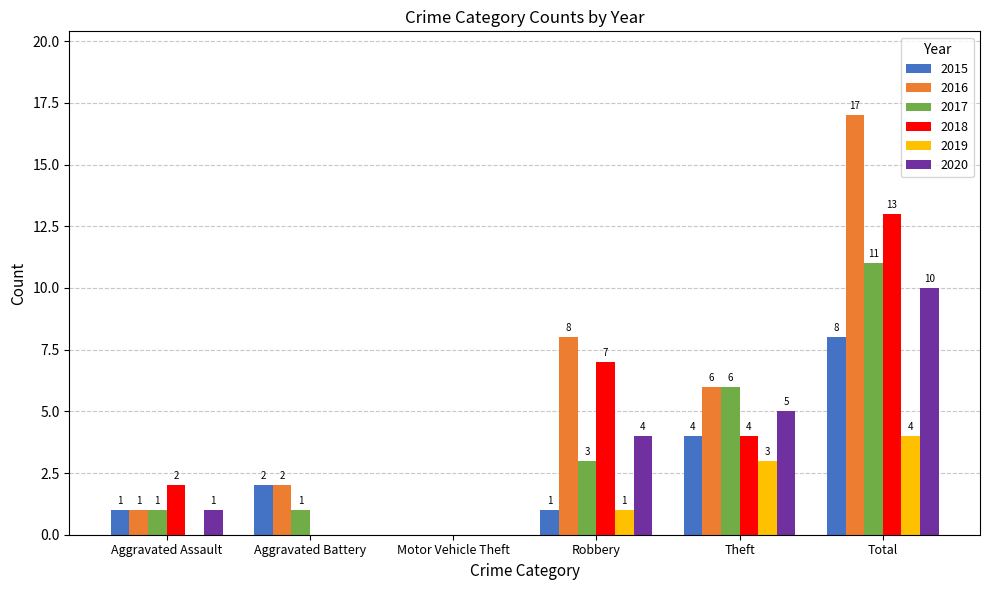

The value of 2019 at Motor Vehicle Theft is 3. True or false?

False